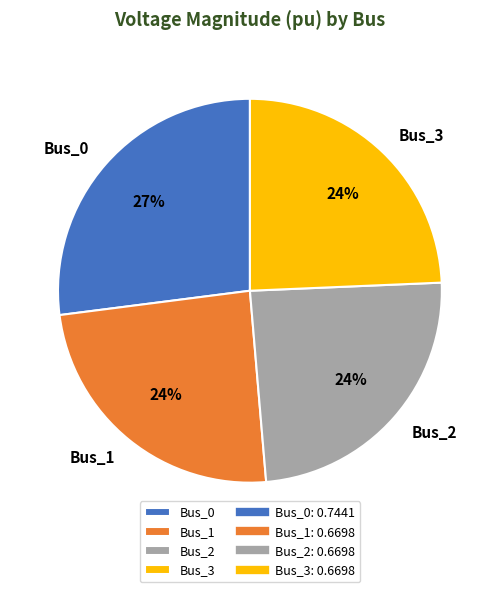

Does Bus_0 account for over 50% of the chart?

No